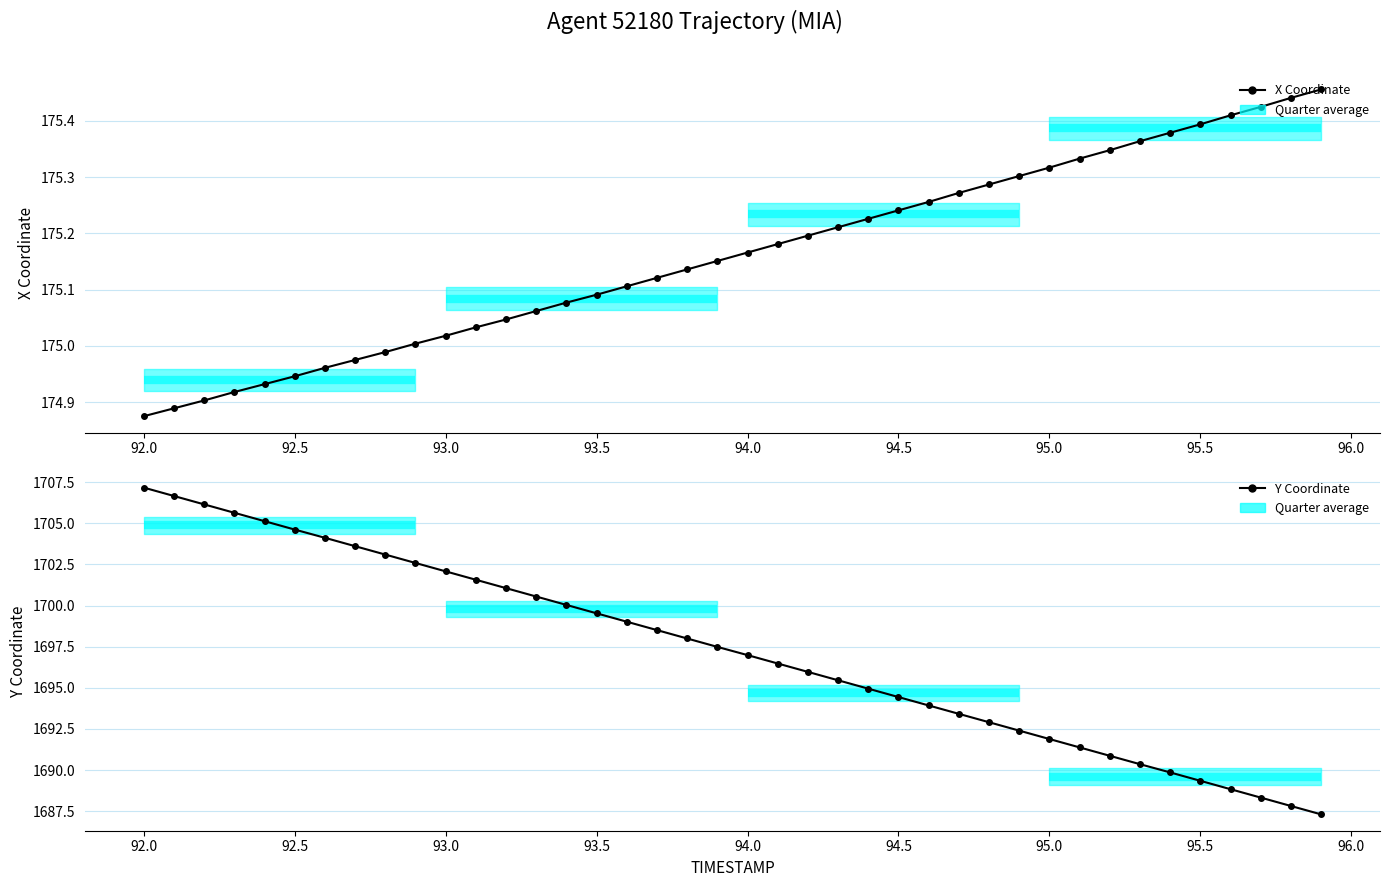

True or false: X Coordinate and Y Coordinate intersect in this chart.

False